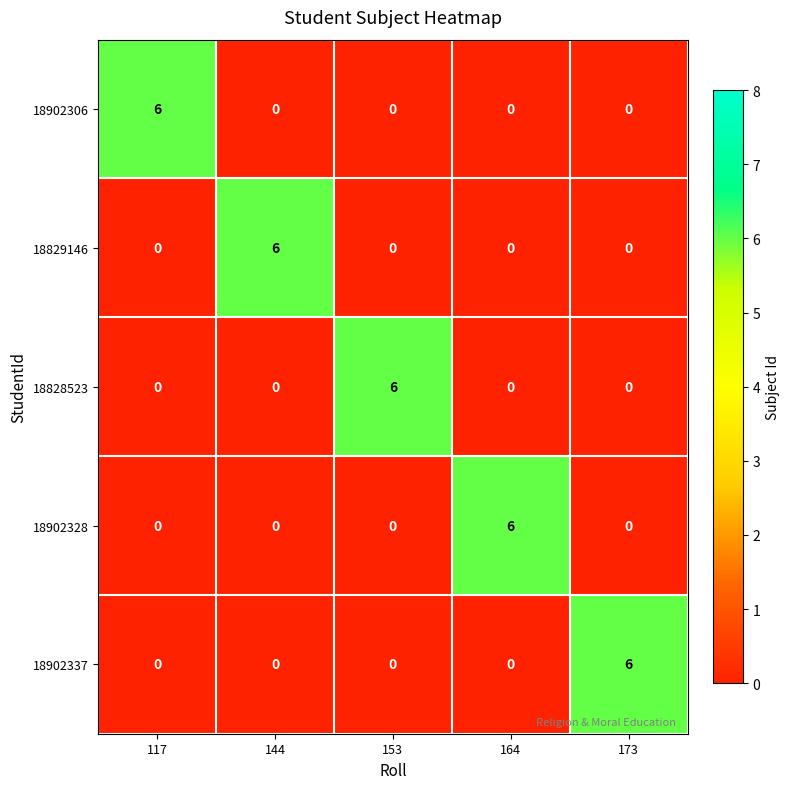

What is the spread (max minus min) of values at 117?

6